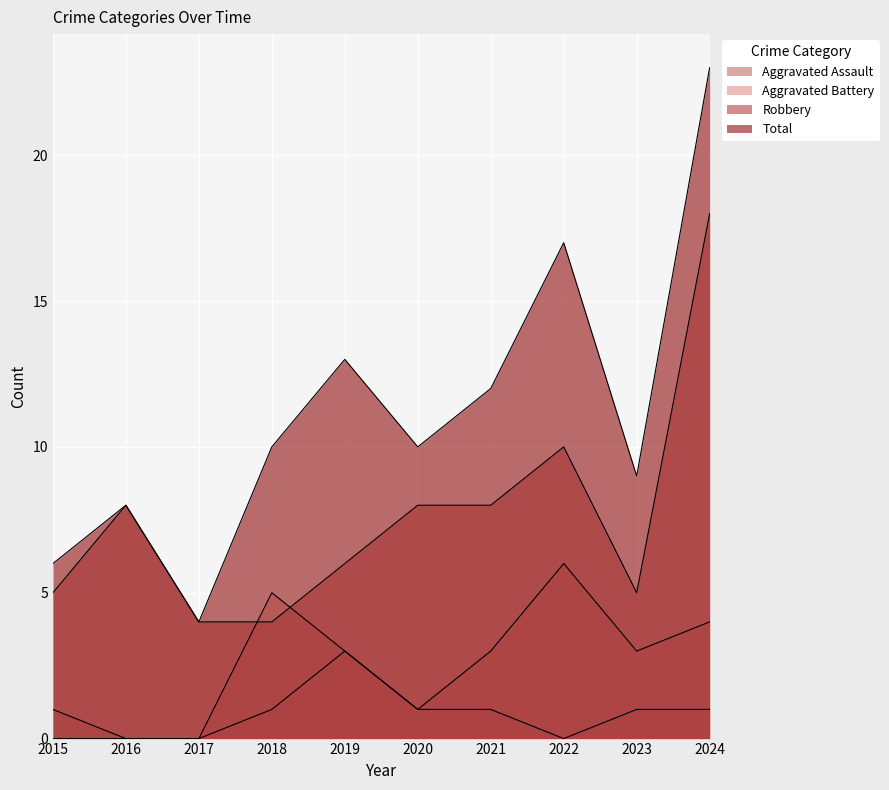

What is the sum of the Aggravated Battery values at 2024 and 2020?

5